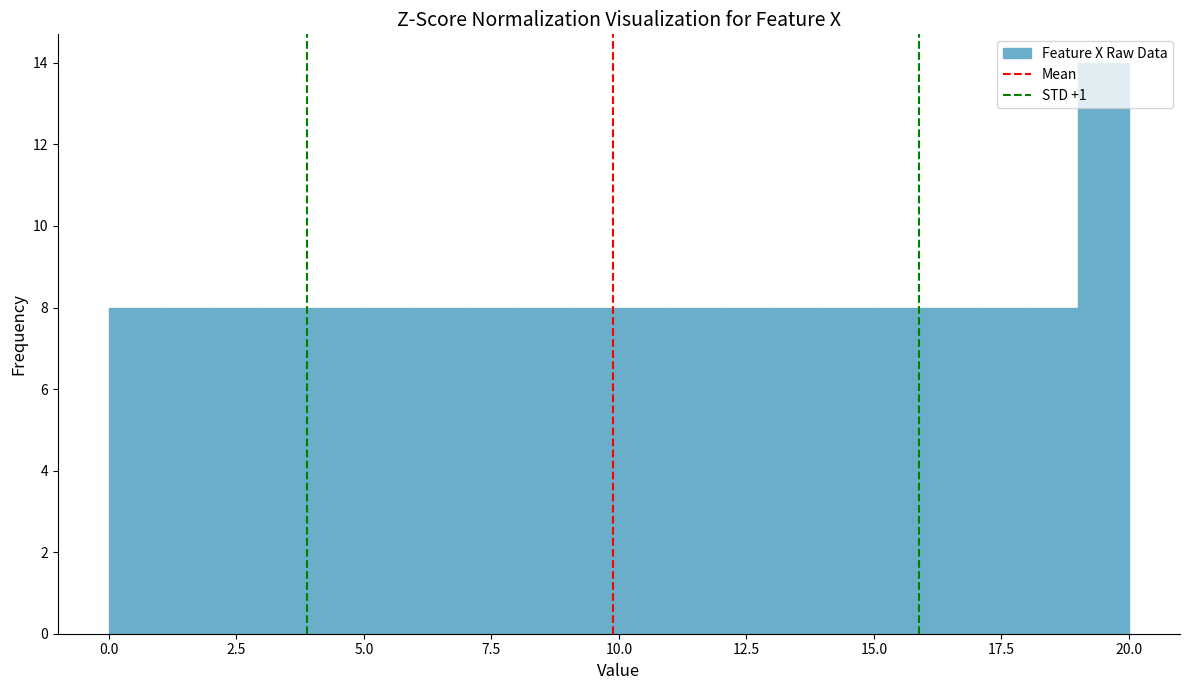

Read against the x-axis, roughly where is the centre of the tallest bar?

19.5